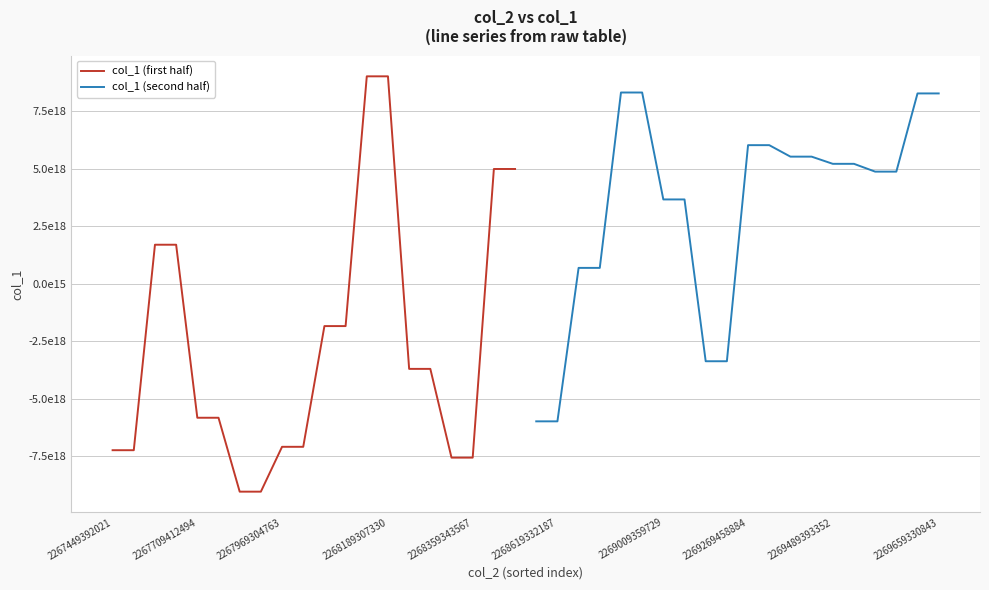

What is the sum of all col_1 (second half) values?

66458963038897029120